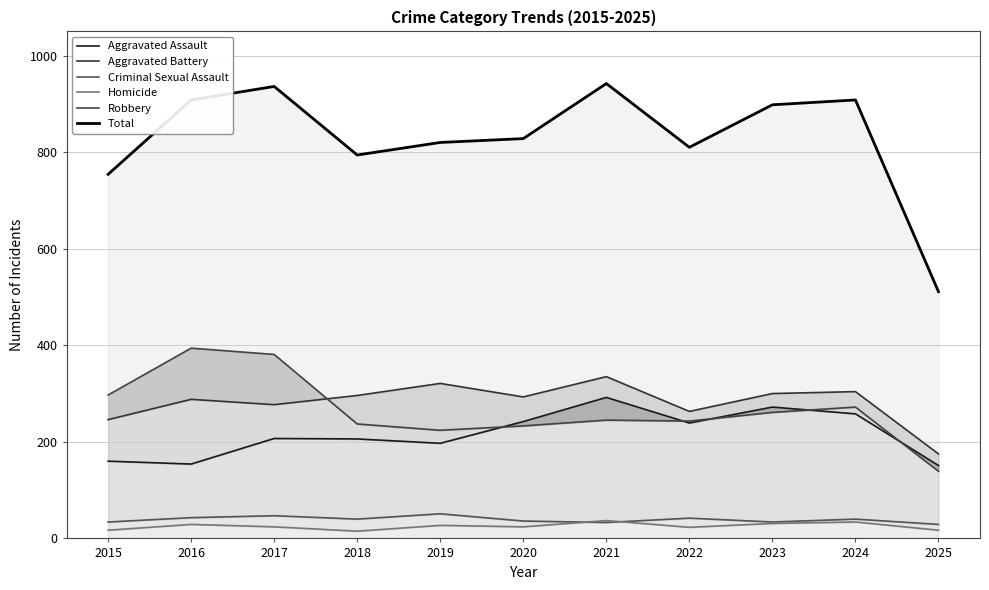

Is it true that Total equals 1381 at 2019?

False